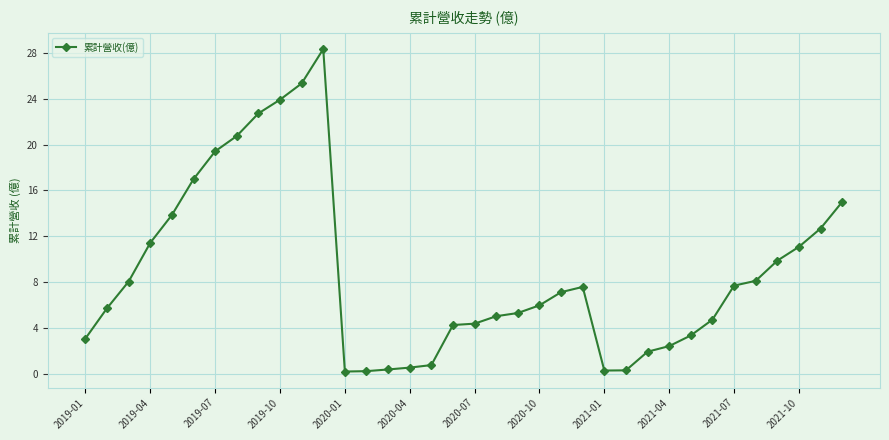

True or false: there are more than 1 points higher than both neighbors.

True